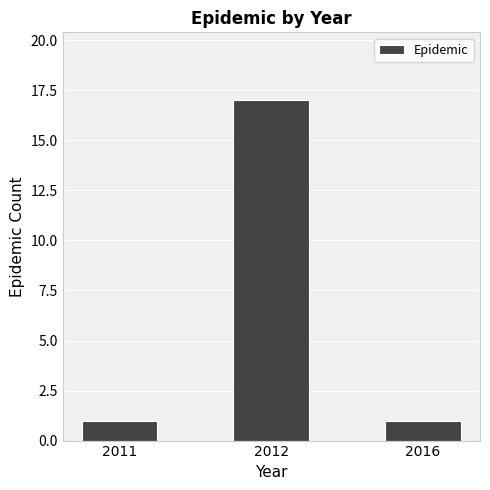

What is the value of the 2nd bar from the left?

17